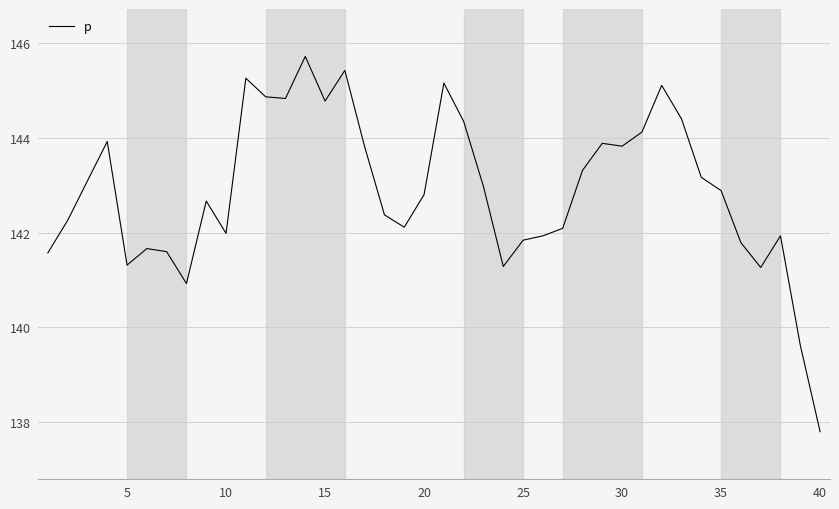

How many lines are shown in the chart?

1